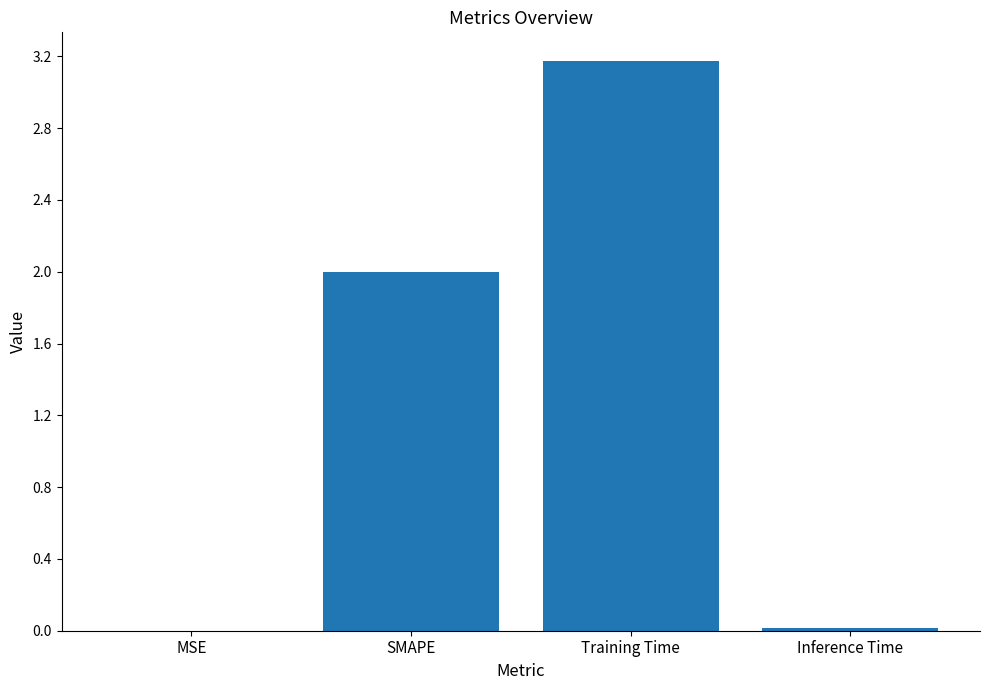

Count the number of categories in the chart.

4